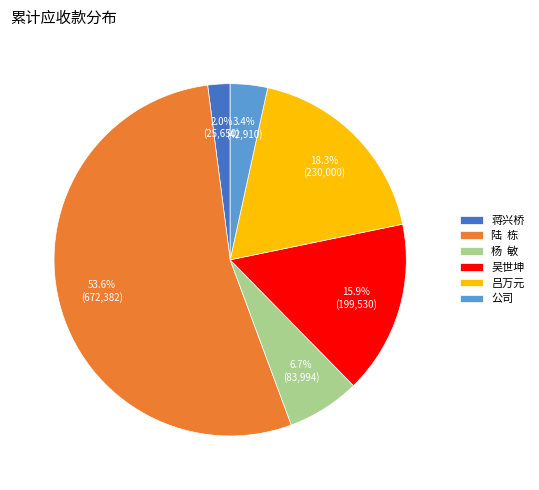

Rank the categories by value from lowest to highest.

蒋兴桥, 公司, 杨 敏, 吴世坤, 吕万元, 陆 栋